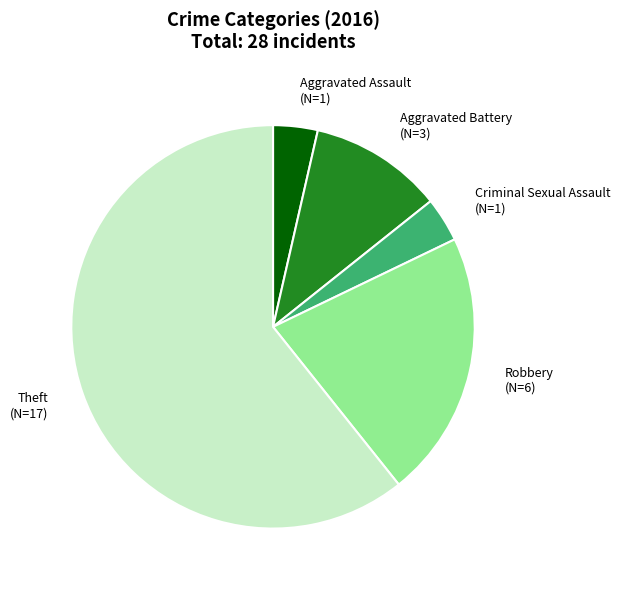

How many slices are in this pie chart?

5